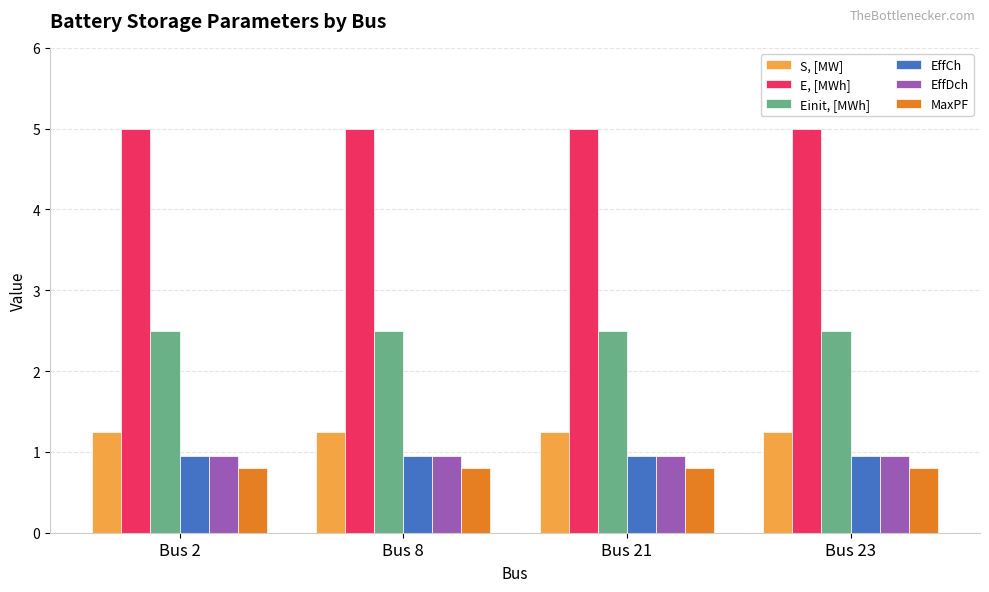

How many bars are there in total?

24